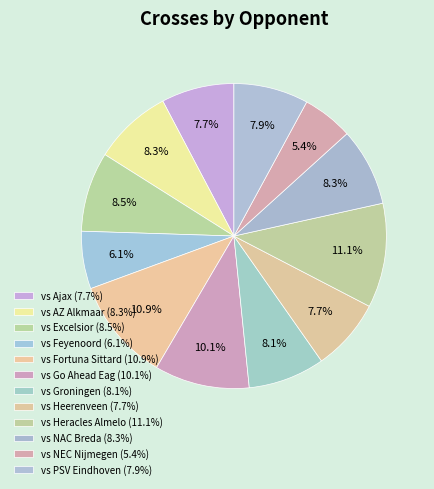

Is it true that vs Fortuna Sittard is 25% of the pie?

False